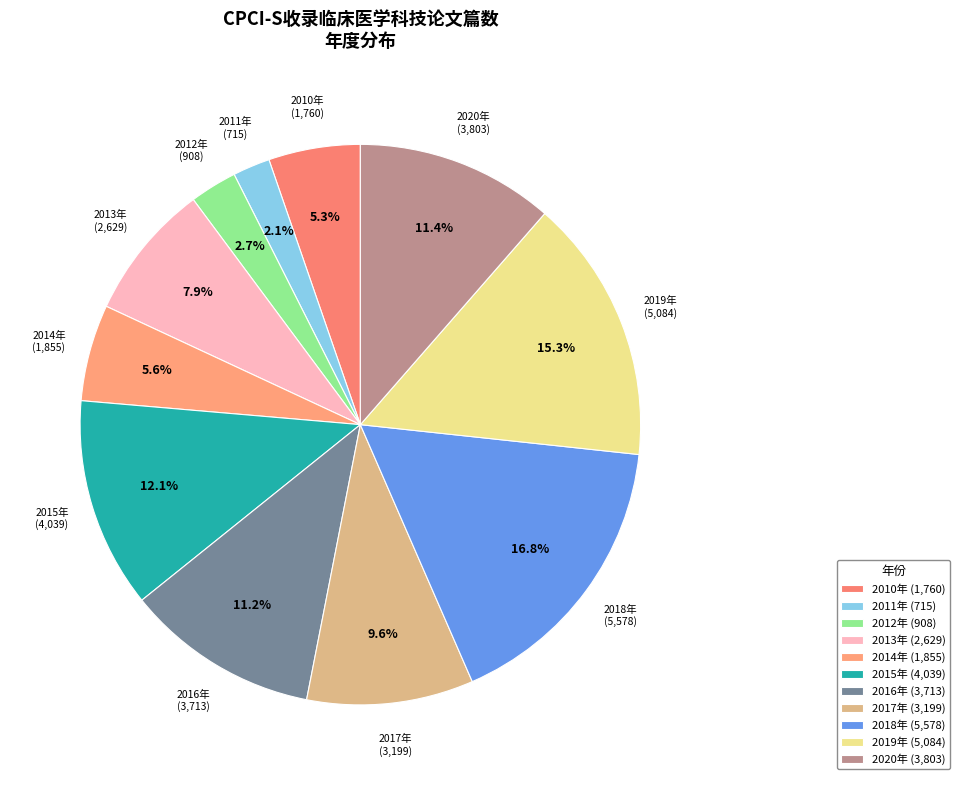

The 2020年 slice represents 11% of the pie. True or false?

True